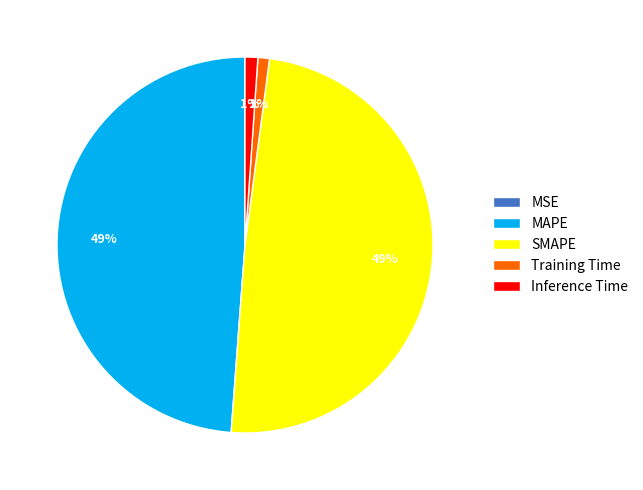

What percentage is the Training Time slice, to the nearest percent?

1%